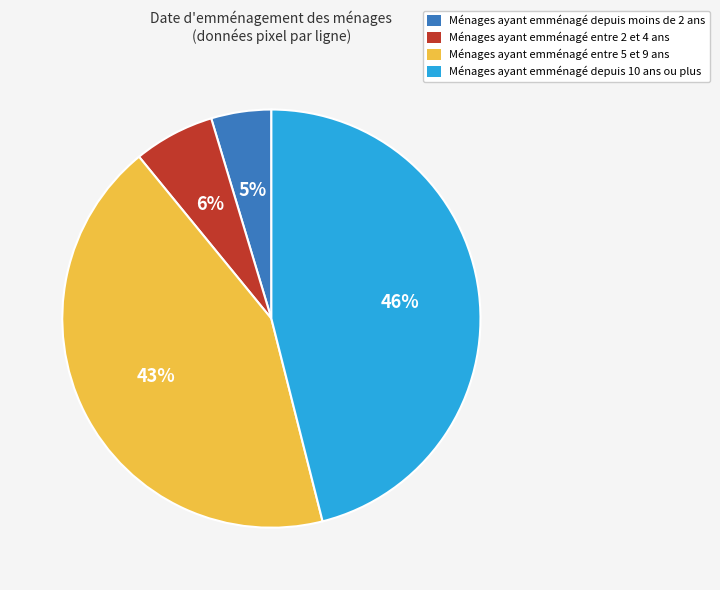

Does any single category account for the majority?

No